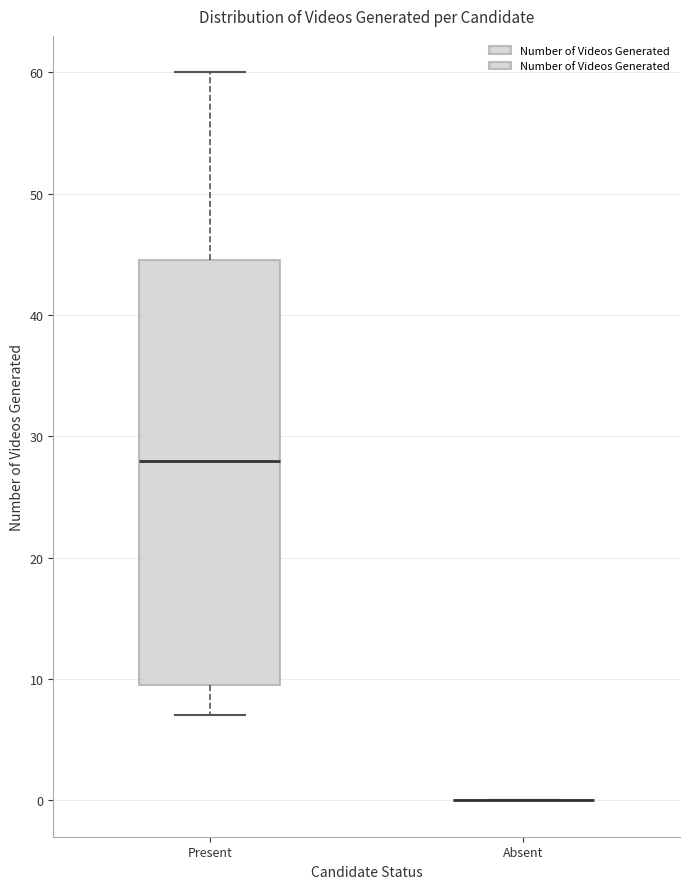

Which box is the tallest, from its lower edge to its upper edge?

Present